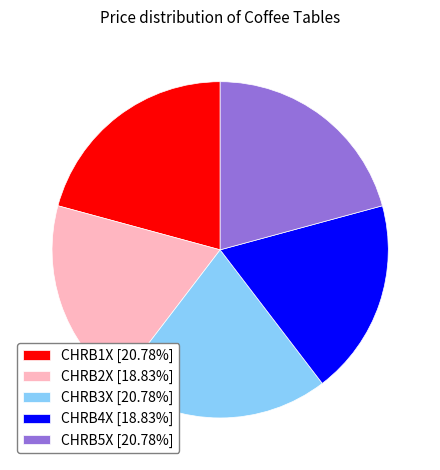

Combined, do CHRB3X and CHRB4X account for over 50%?

No